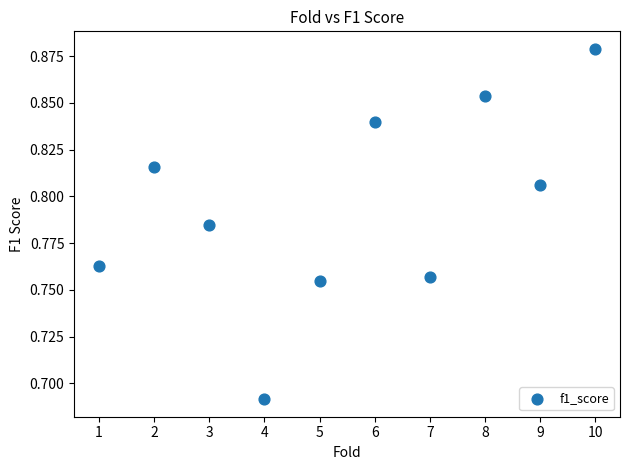

What is the range of X values (max minus min)?

9.0